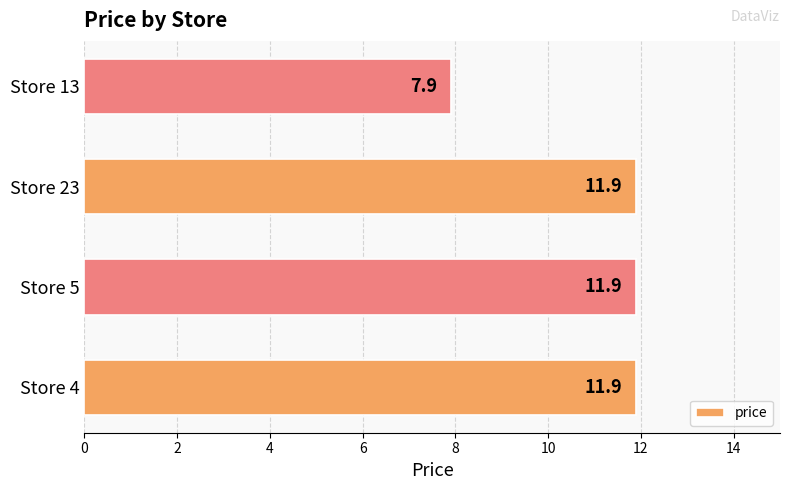

Reading bottom to top, list all the values displayed in this chart.

Store 4=11.9	Store 5=11.9	Store 23=11.9	Store 13=7.9